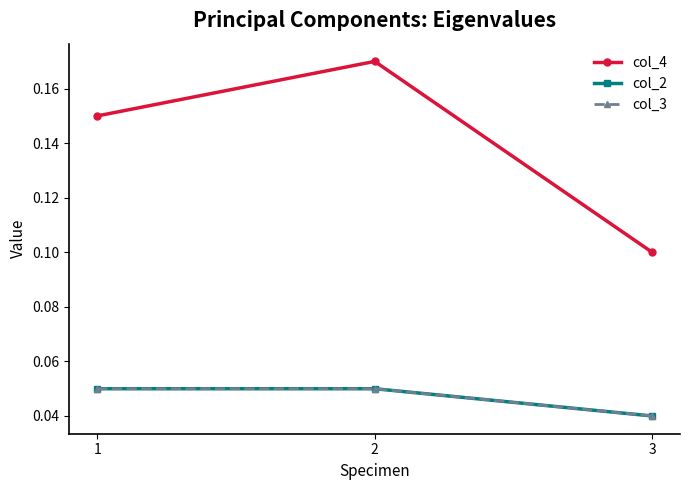

Reading left to right, transcribe all the data shown in this chart.

col_4: 1=0.1	2=0.2	3=0.1
col_2: 1=0.1	2=0.1	3=0.0
col_3: 1=0.1	2=0.1	3=0.0